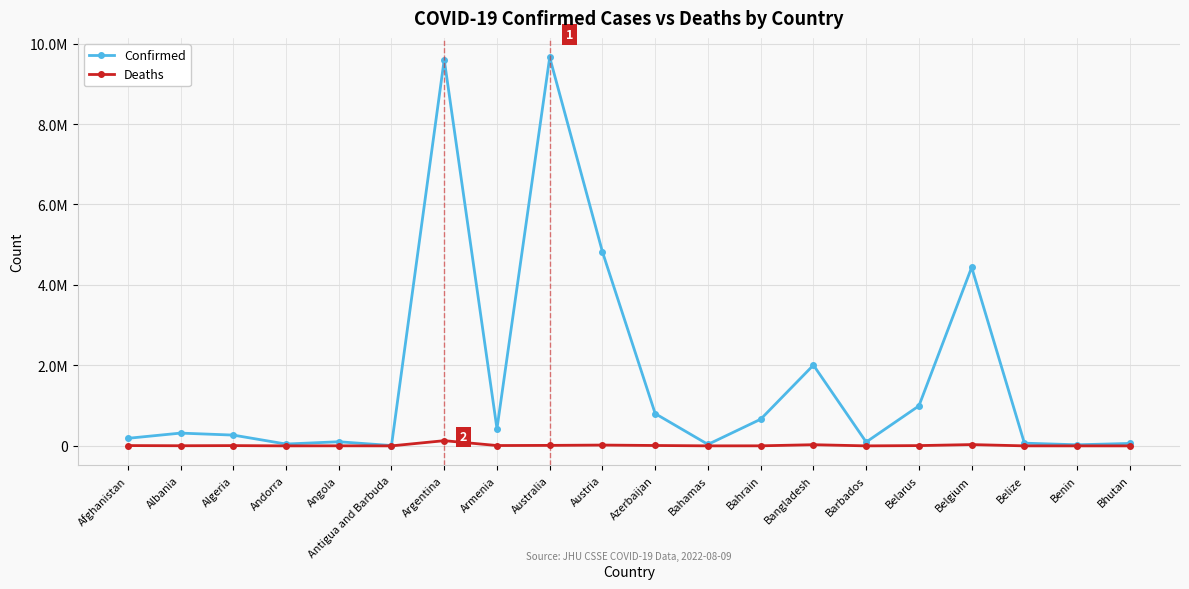

At which label does Deaths reach its peak?

Argentina